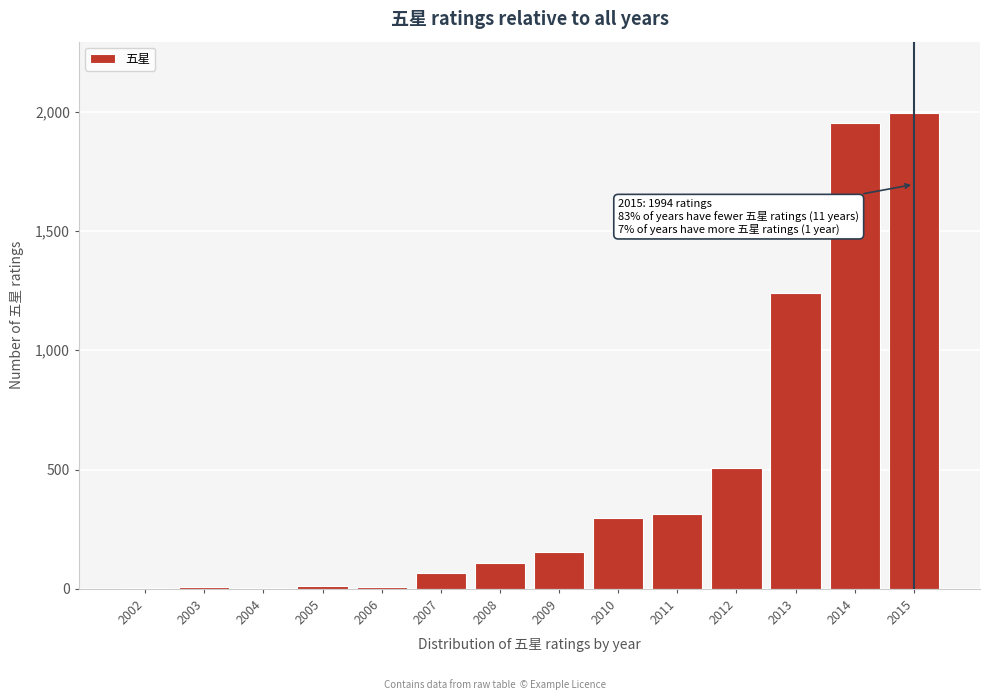

Approximately how many times larger is the value at 2014 compared to 2012?

3.9